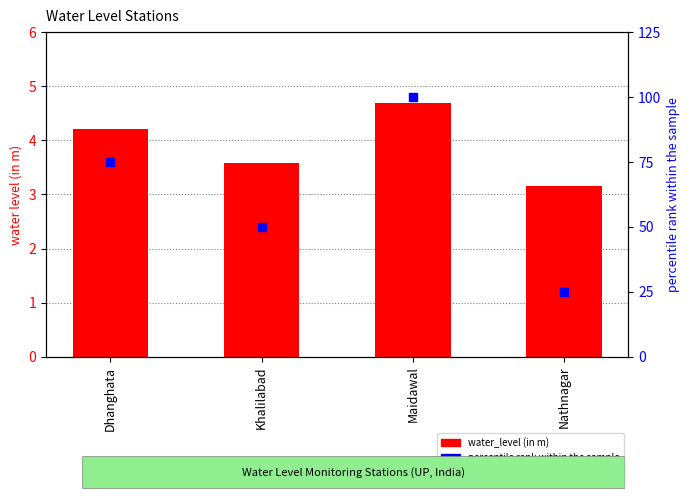

At which category is the sum across all series the highest?

Maidawal